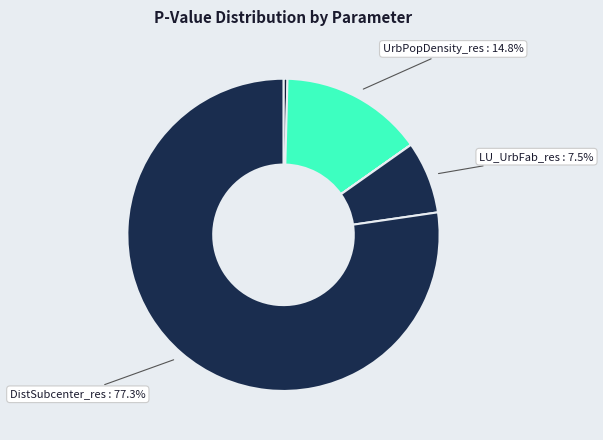

How many segments does this pie chart have?

6